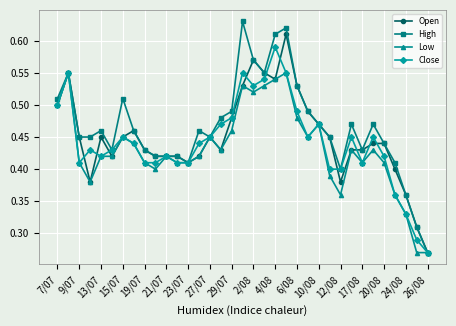

How many interior local peaks does the Close series have?

9